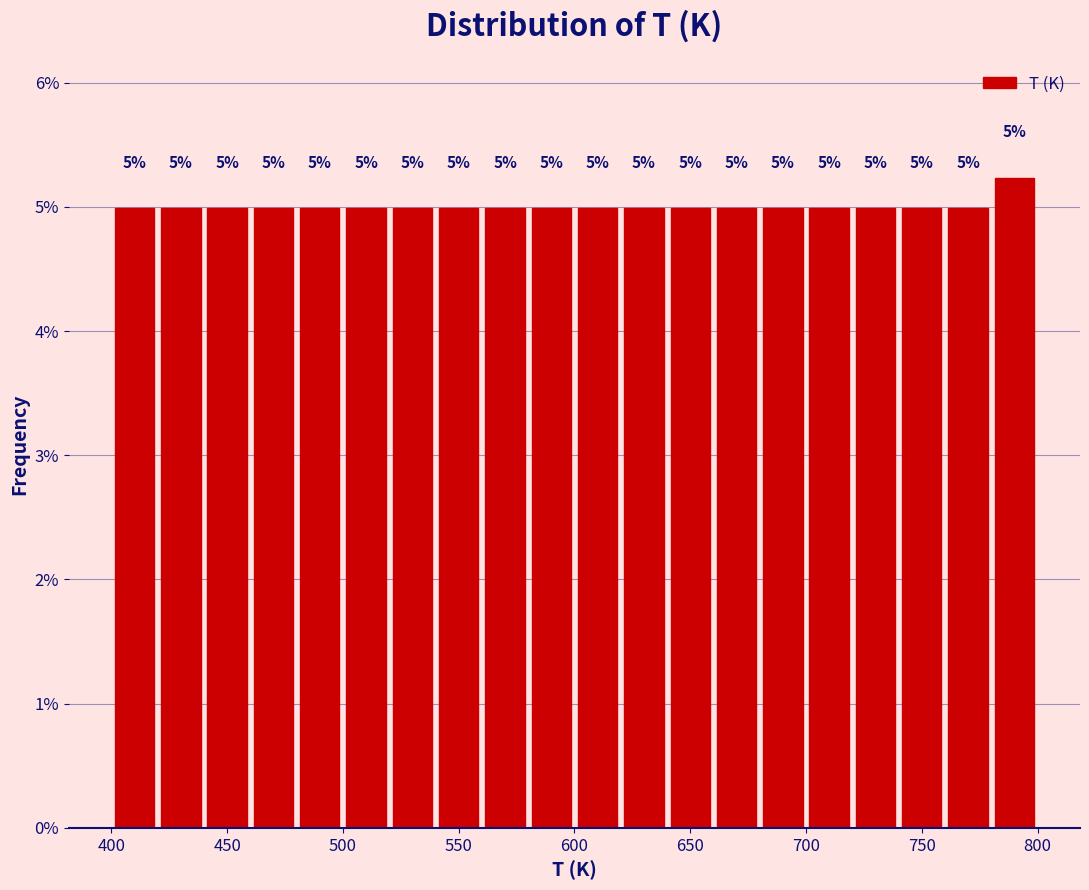

Over which range of the x-axis is the bar tallest?

780 to 800